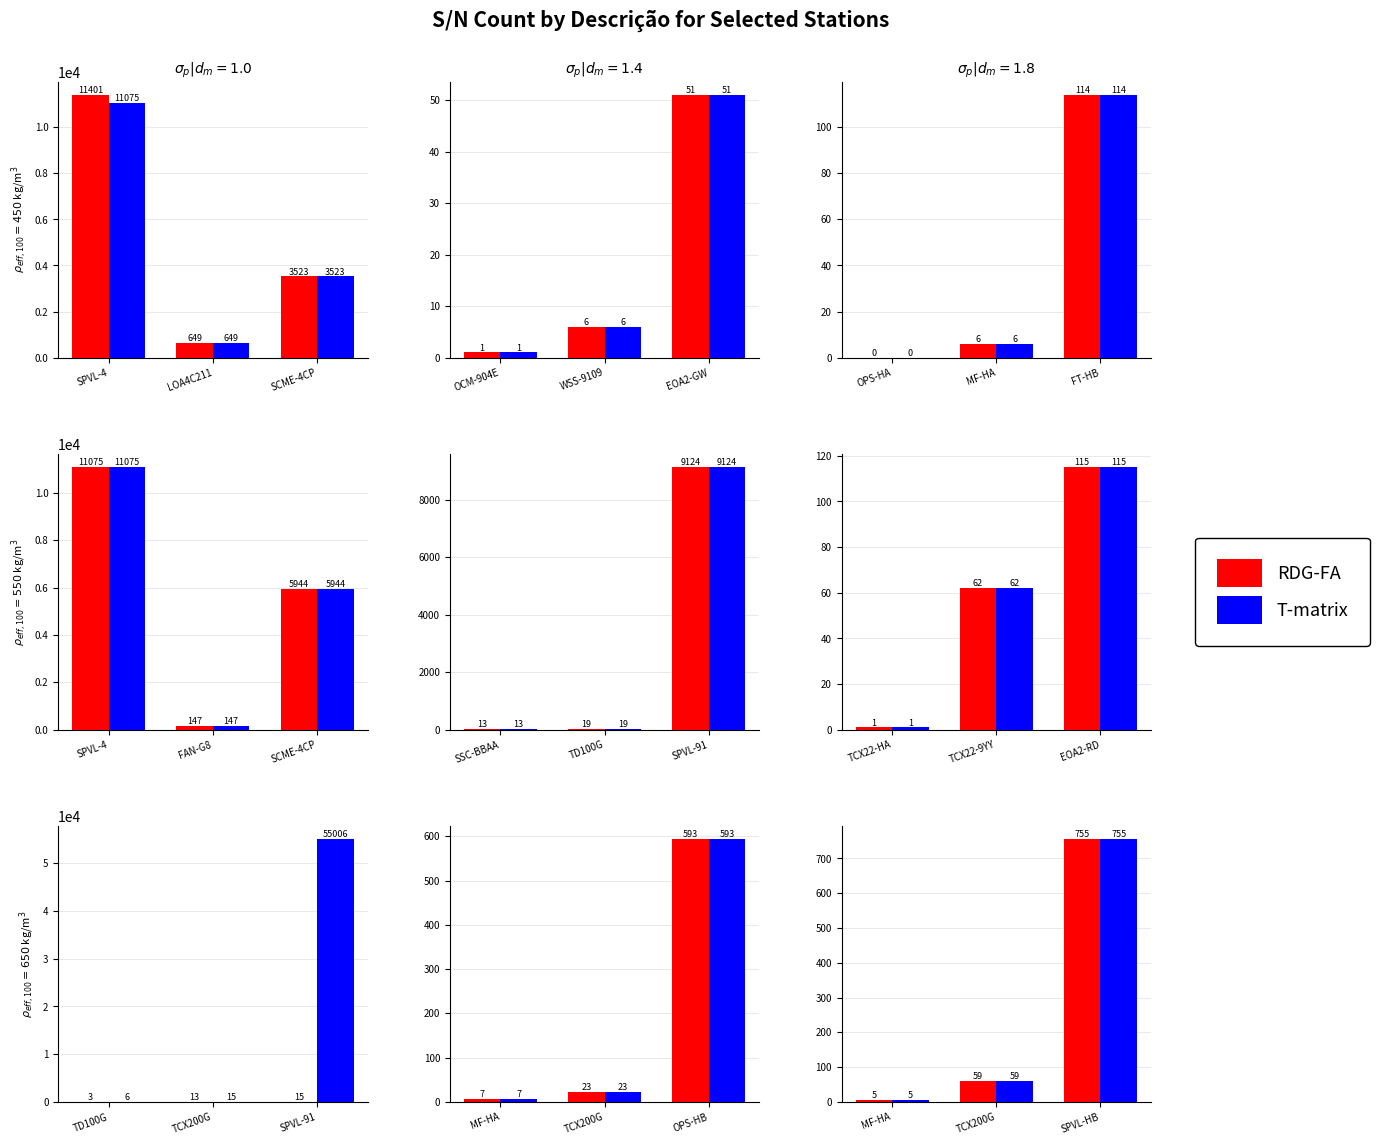

What is the label of the 2nd bar from the left?

TCX200G